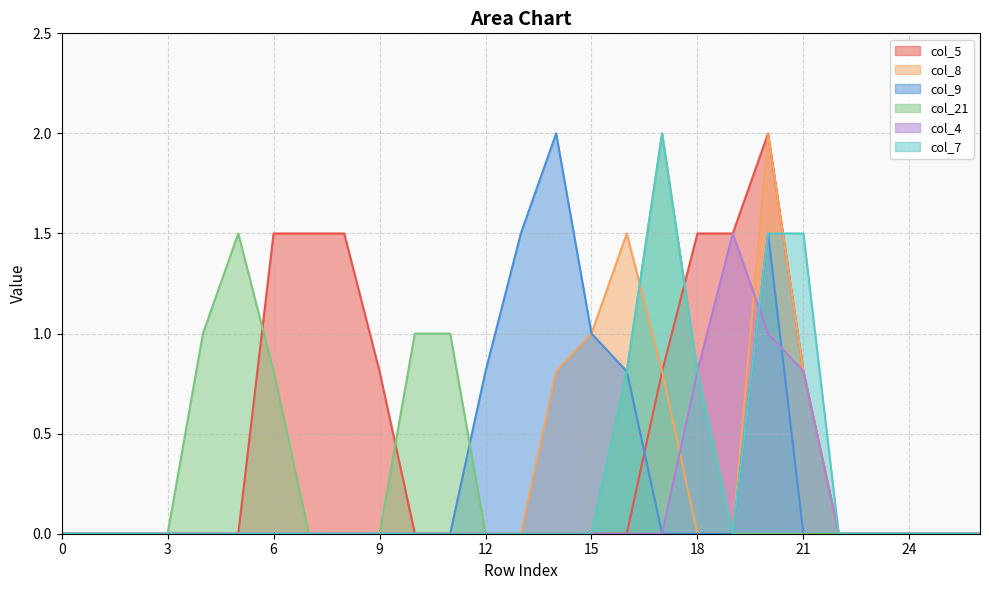

Reading left to right, what are all the values shown in this chart?

col_5: 0.0	0.0	0.0	0.0	0.0	0.0	1.5	1.5	1.5	0.8	0.0	0.0	0.0	0.0	0.0	0.0	0.0	0.8	1.5	1.5	2.0	0.8	0.0	0.0	0.0	0.0	0.0
col_8: 0.0	0.0	0.0	0.0	0.0	0.0	0.0	0.0	0.0	0.0	0.0	0.0	0.0	0.0	0.8	1.0	1.5	0.8	0.0	0.0	2.0	0.8	0.0	0.0	0.0	0.0	0.0
col_9: 0.0	0.0	0.0	0.0	0.0	0.0	0.0	0.0	0.0	0.0	0.0	0.0	0.8	1.5	2.0	1.0	0.8	0.0	0.0	0.0	1.5	0.0	0.0	0.0	0.0	0.0	0.0
col_21: 0.0	0.0	0.0	0.0	1.0	1.5	0.8	0.0	0.0	0.0	1.0	1.0	0.0	0.0	0.0	0.0	0.8	2.0	0.8	0.0	0.0	0.0	0.0	0.0	0.0	0.0	0.0
col_4: 0.0	0.0	0.0	0.0	0.0	0.0	0.0	0.0	0.0	0.0	0.0	0.0	0.0	0.0	0.0	0.0	0.0	0.0	0.8	1.5	1.0	0.8	0.0	0.0	0.0	0.0	0.0
col_7: 0.0	0.0	0.0	0.0	0.0	0.0	0.0	0.0	0.0	0.0	0.0	0.0	0.0	0.0	0.0	0.0	0.8	2.0	0.8	0.0	1.5	1.5	0.0	0.0	0.0	0.0	0.0